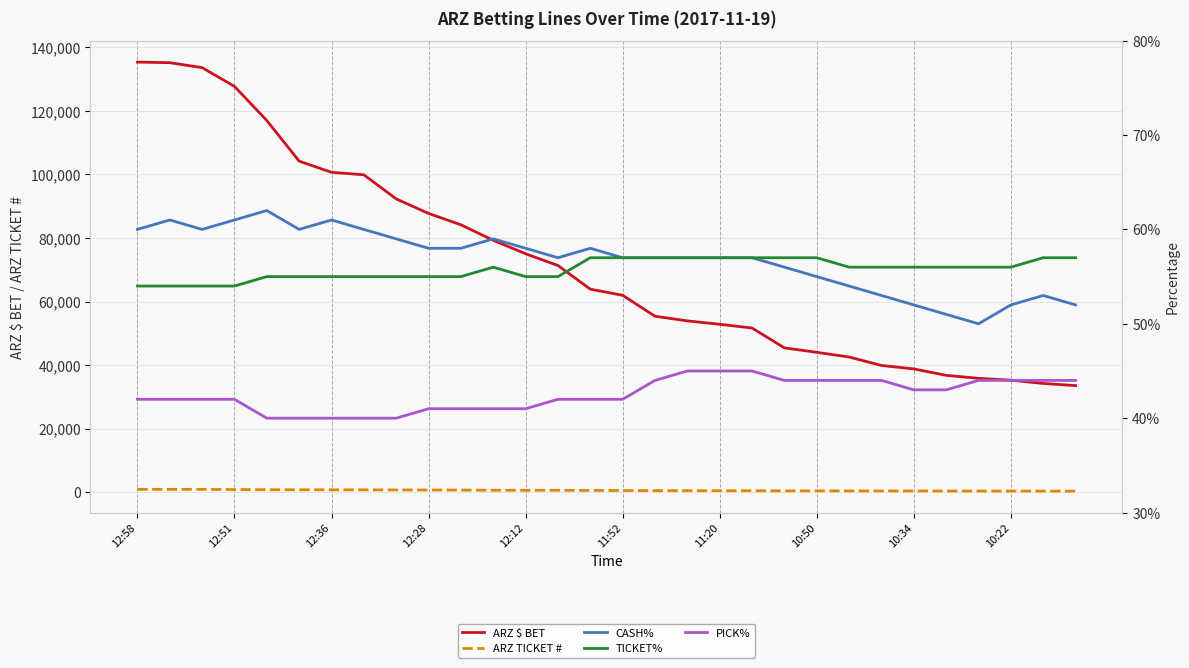

Where is TICKET% nearest to the value 0?

12:58